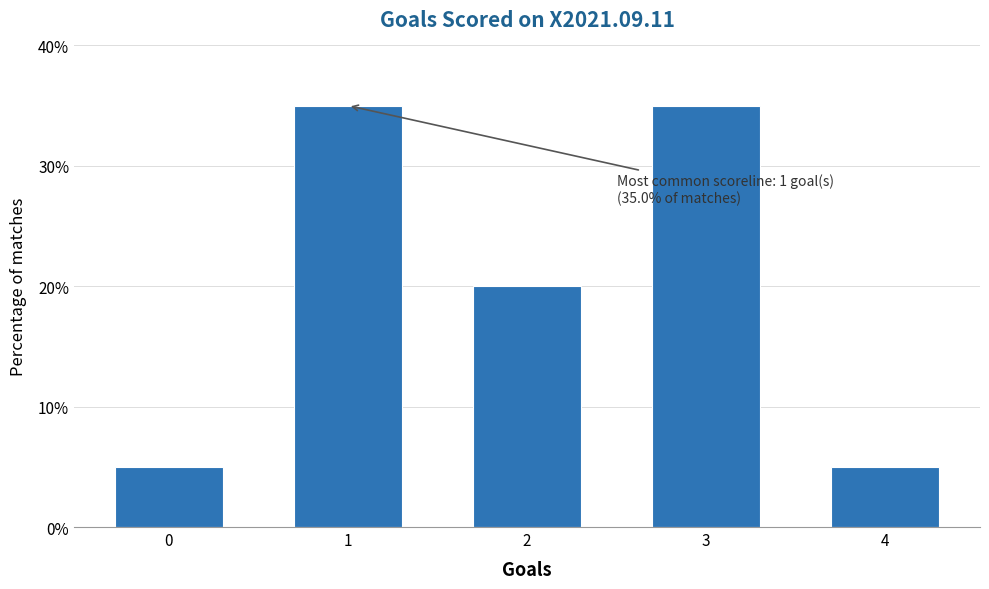

Reading left to right, what are all the values shown in this chart?

5	35	20	35	5